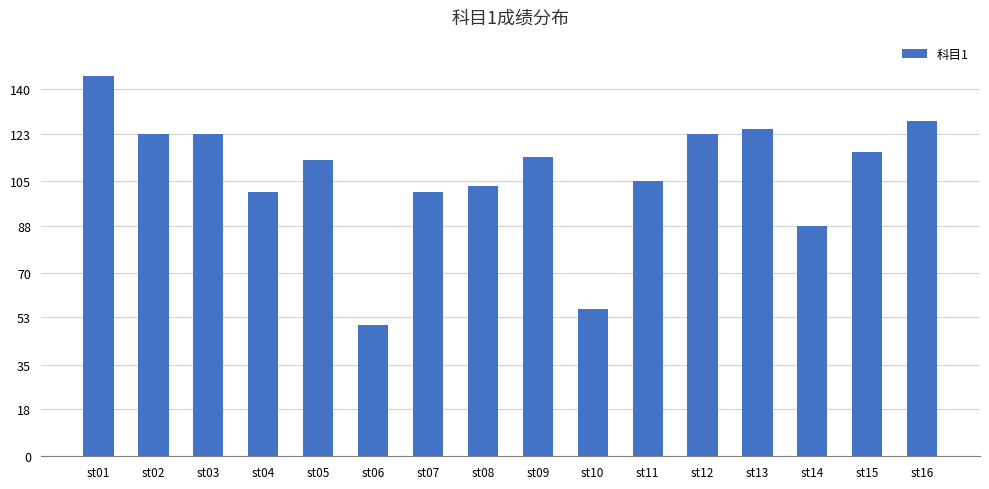

What is the minimum value shown in the chart?

50